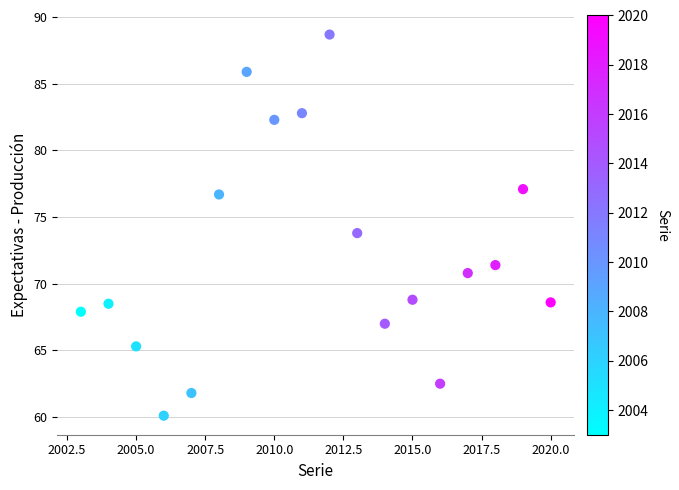

What is the range of X values (max minus min)?

17.0